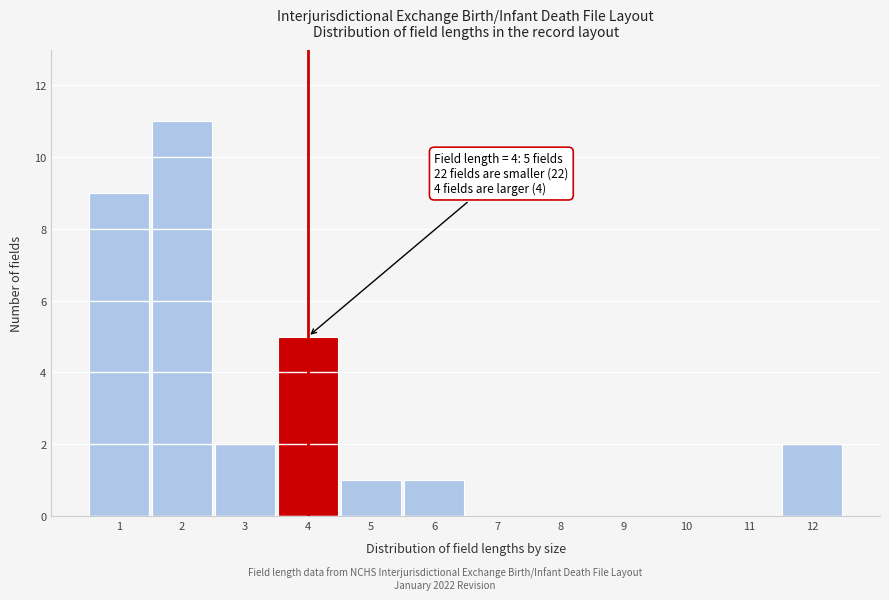

Reading left to right, list all the values displayed in this chart.

1=9	2=11	3=2	4=5	5=1	6=1	7=0	8=0	9=0	10=0	11=0	12=2